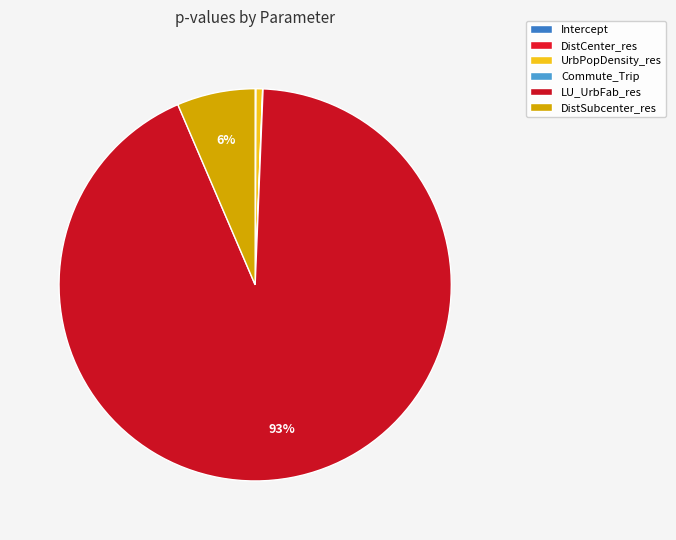

Combined, what portion of the pie is Commute_Trip and LU_UrbFab_res?

92.9%